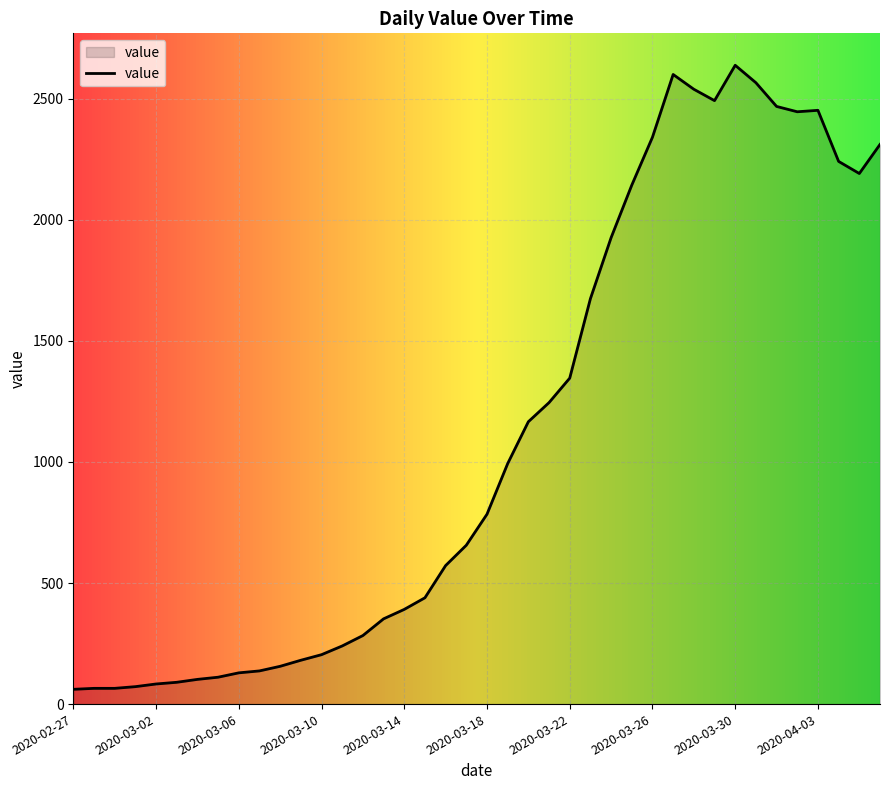

What is the maximum value shown in the chart?

2638